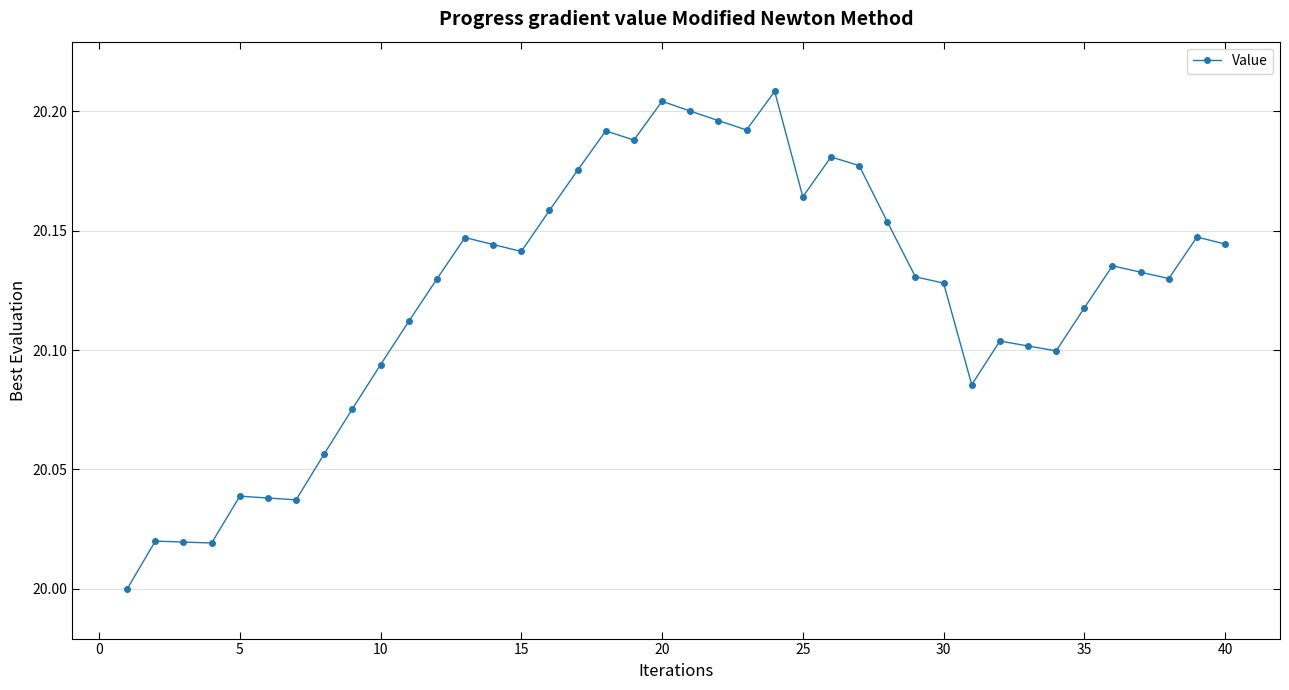

True or false: the data has more than 1 interior local peaks.

True